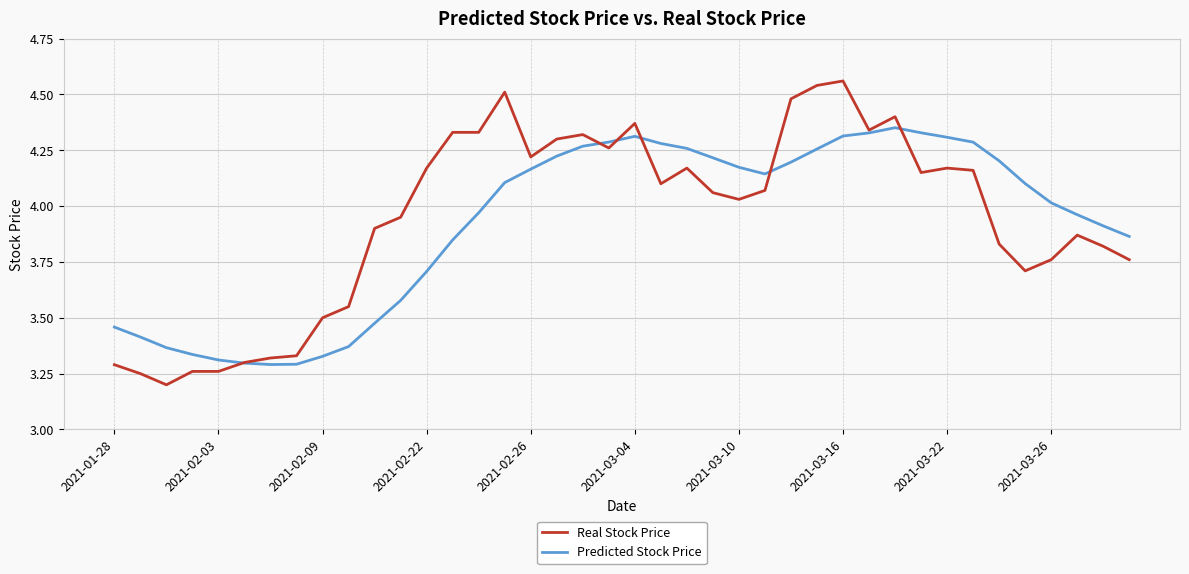

What are all the series names shown in the legend?

Real Stock Price, Predicted Stock Price